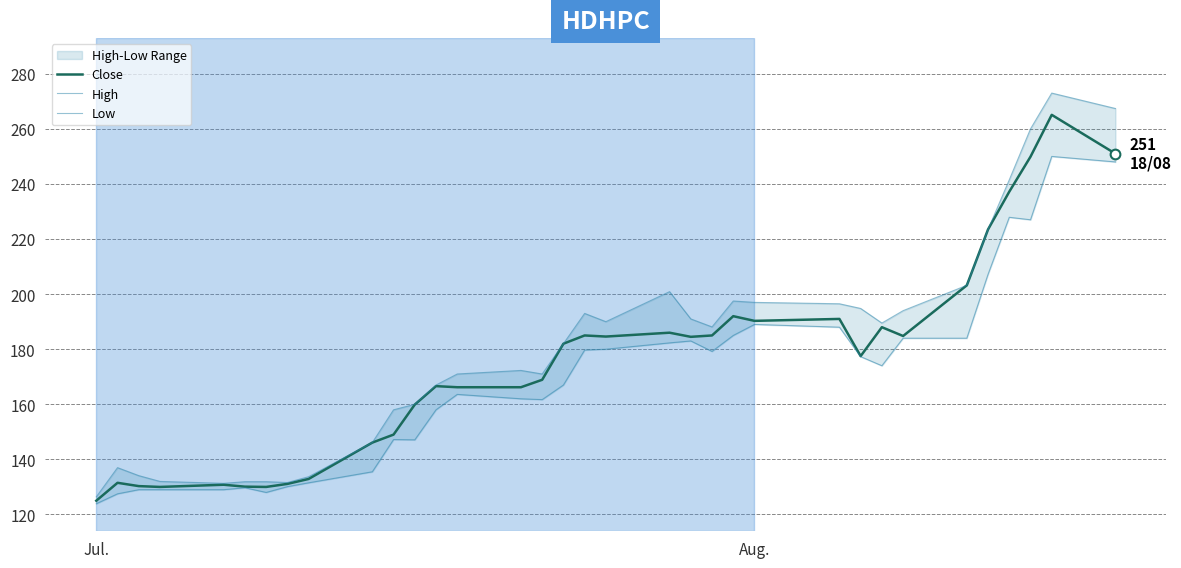

What is the highest value of the Close series?

265.1